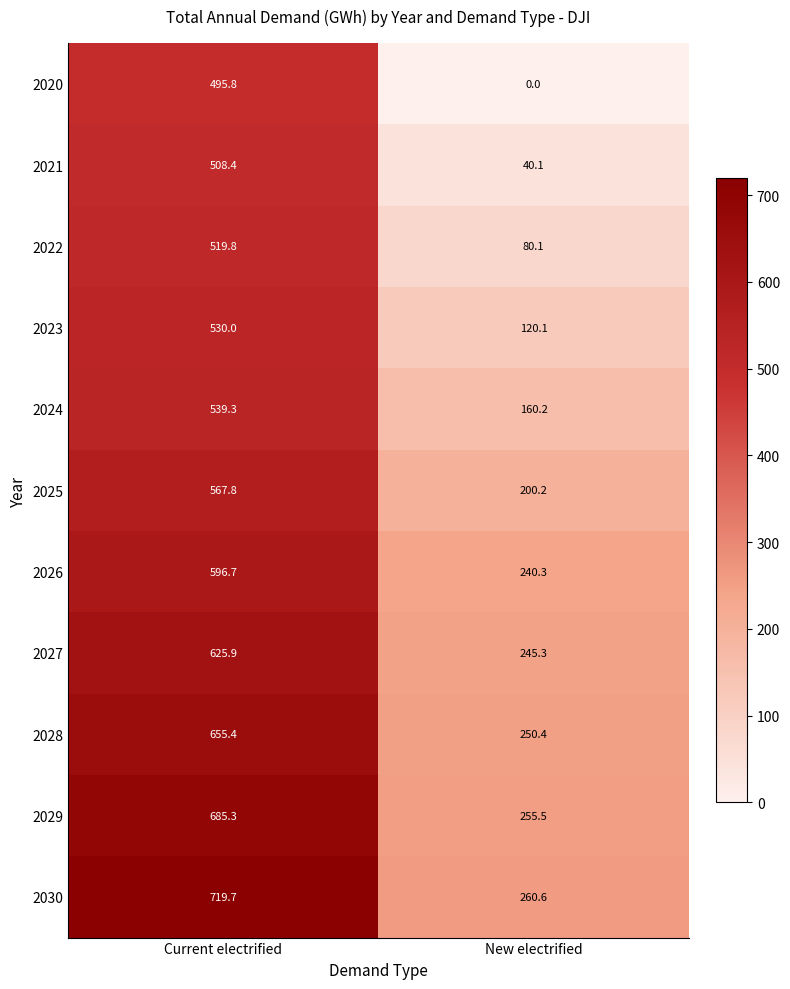

True or false: 2021 has a value of 508.4 at Current electrified.

True